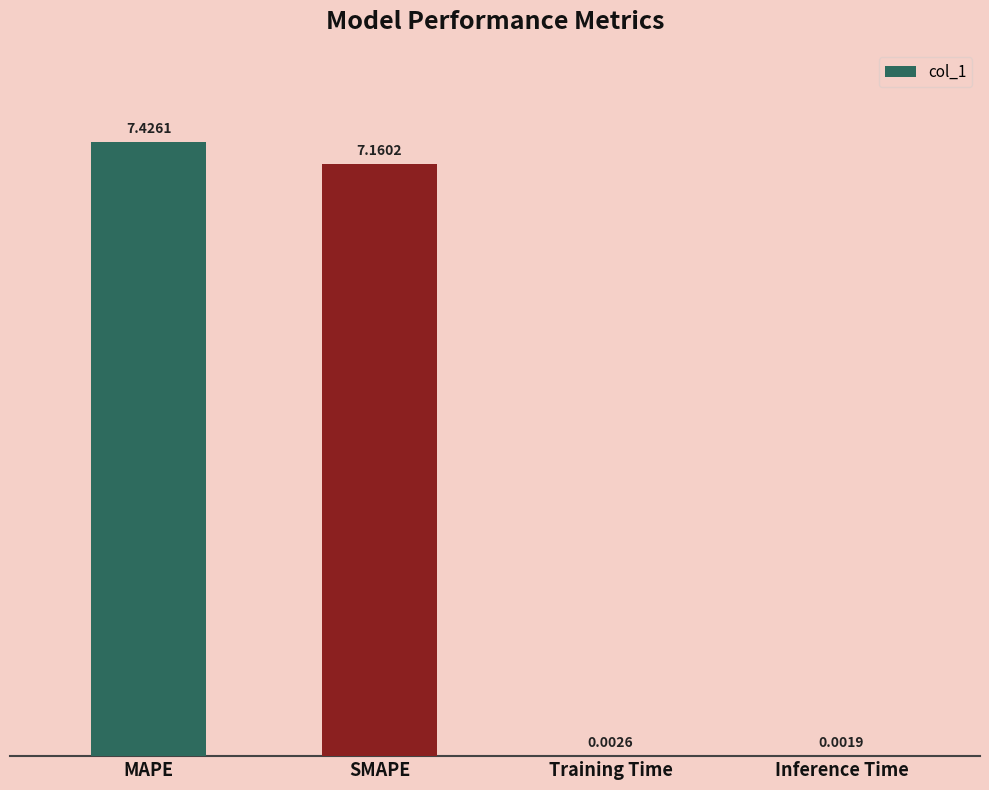

Which category has the highest value across all series?

MAPE